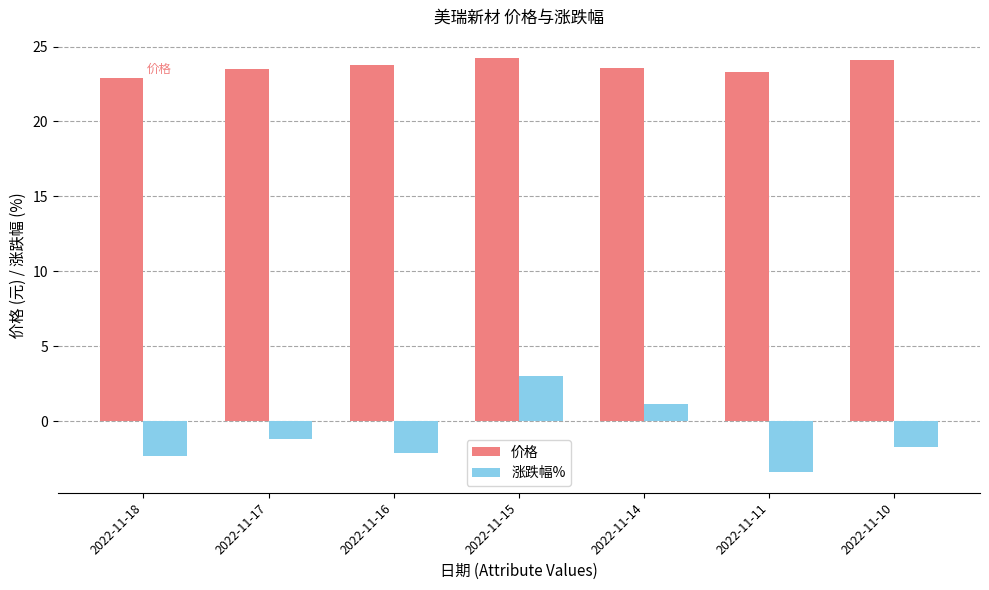

Where does the 涨跌幅% series first go above -1?

2022-11-15